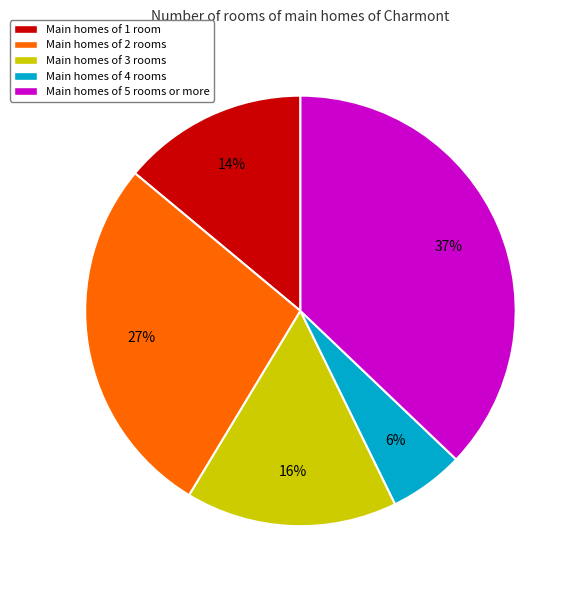

To the nearest percent, what is the average slice percentage?

20%